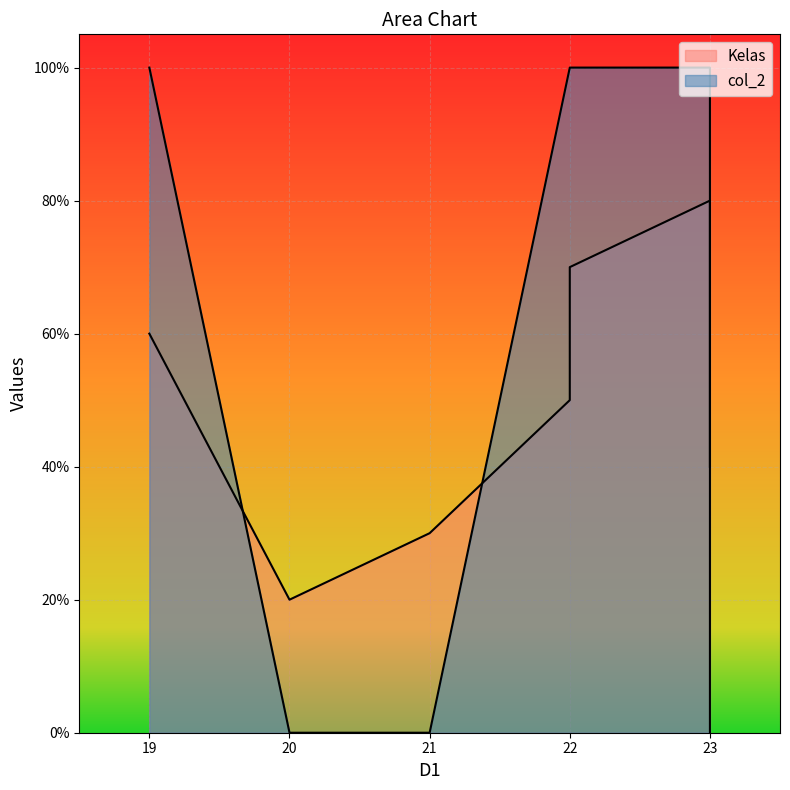

Is it true that col_2 equals 1.7 at 19?

False